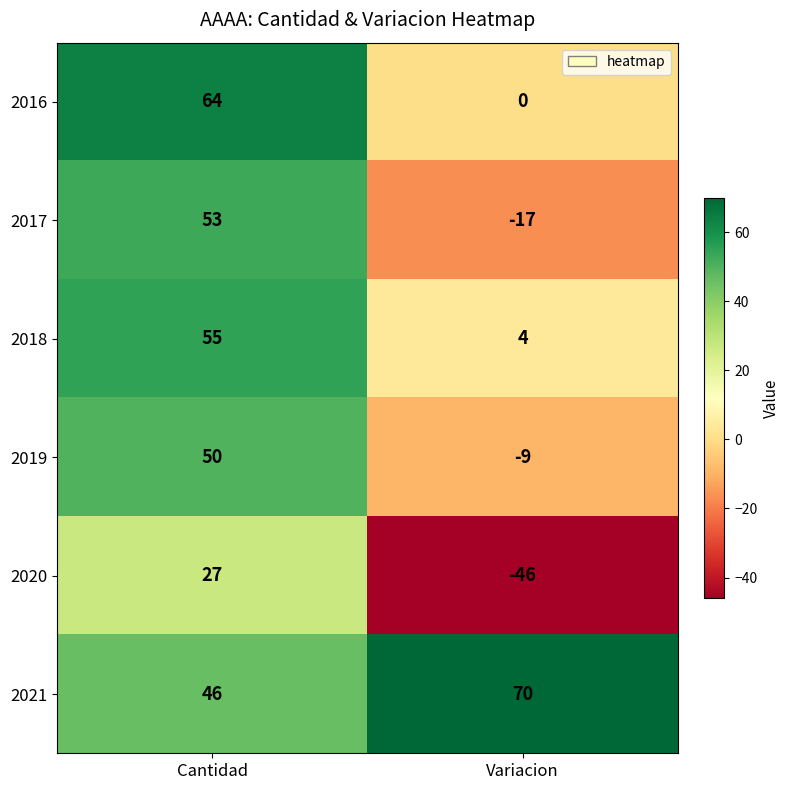

What is the minimum value shown in the chart?

-46